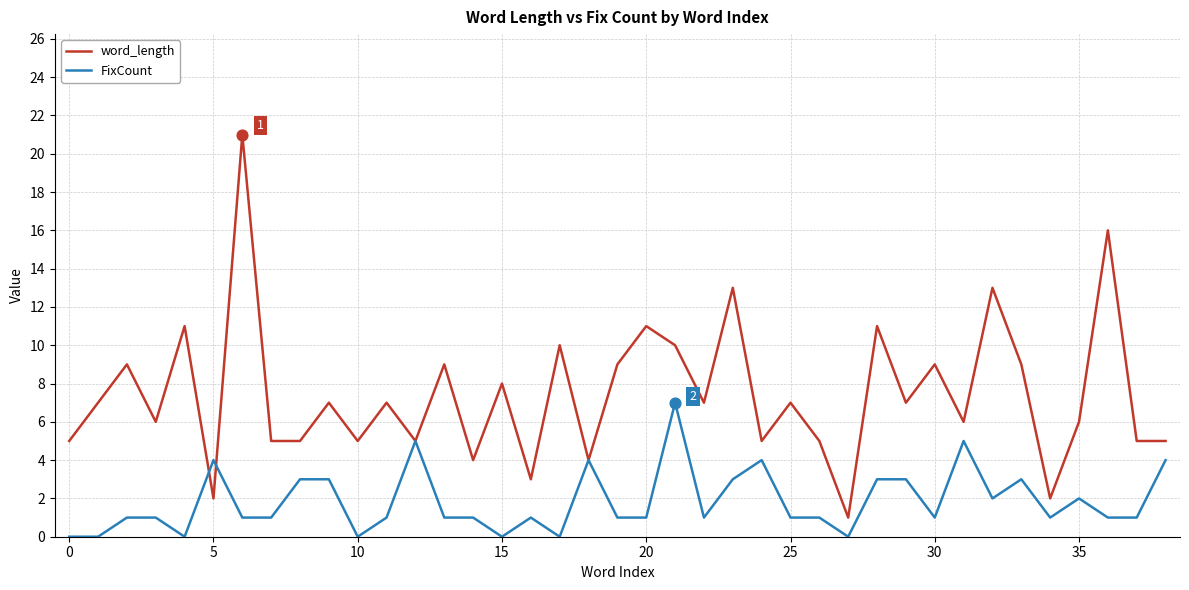

List the series in order of their overall mean, highest first.

word_length, FixCount